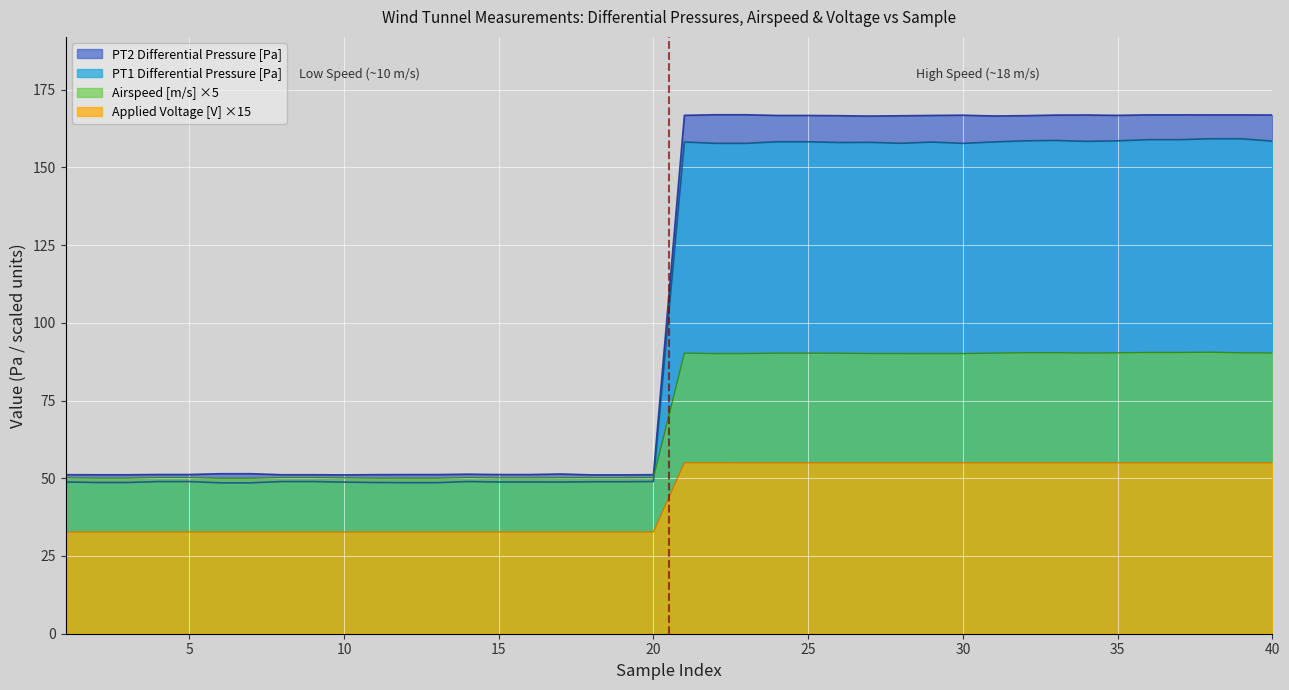

Rank the series by their maximum value, from lowest to highest.

Applied Voltage [V] ×15, Airspeed [m/s] ×5, PT1 Differential Pressure [Pa], PT2 Differential Pressure [Pa]